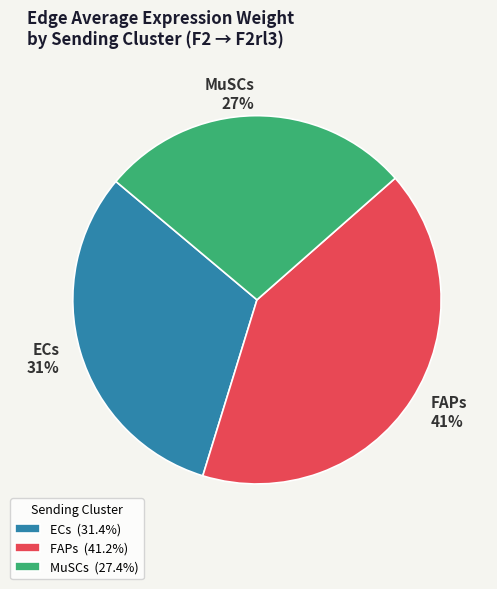

Count the number of slices in the pie.

3